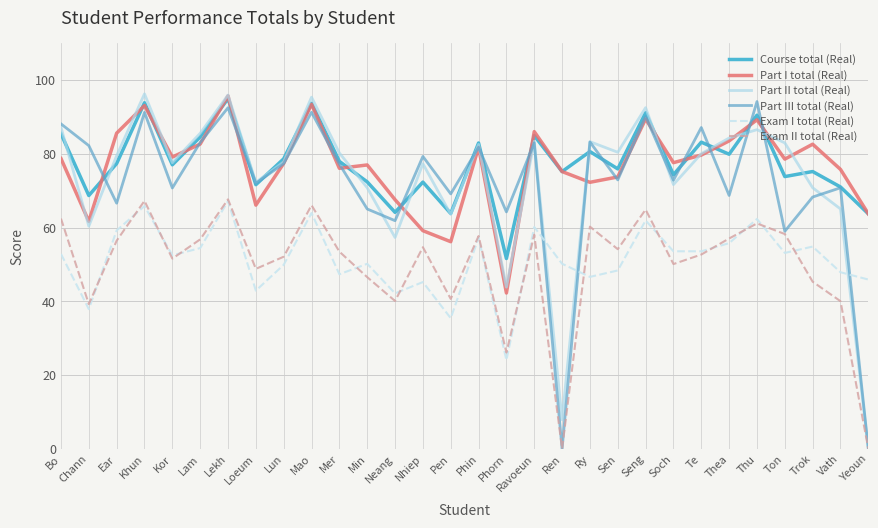

How many lines are shown in the chart?

6